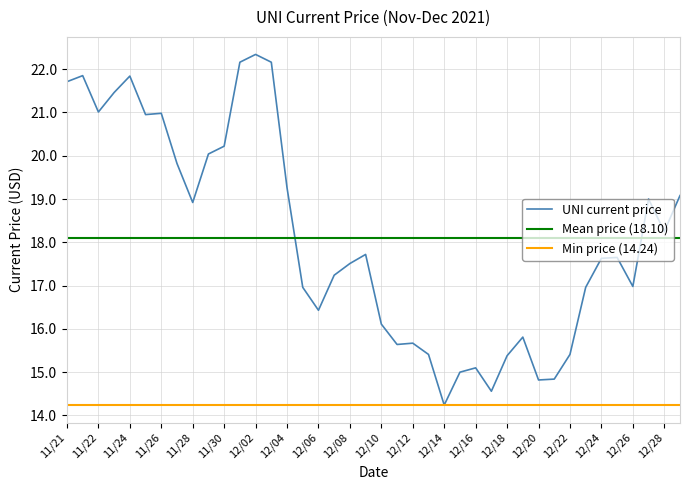

Which series ends up on top after the final intersection of UNI current price and Mean price (18.10)?

UNI current price